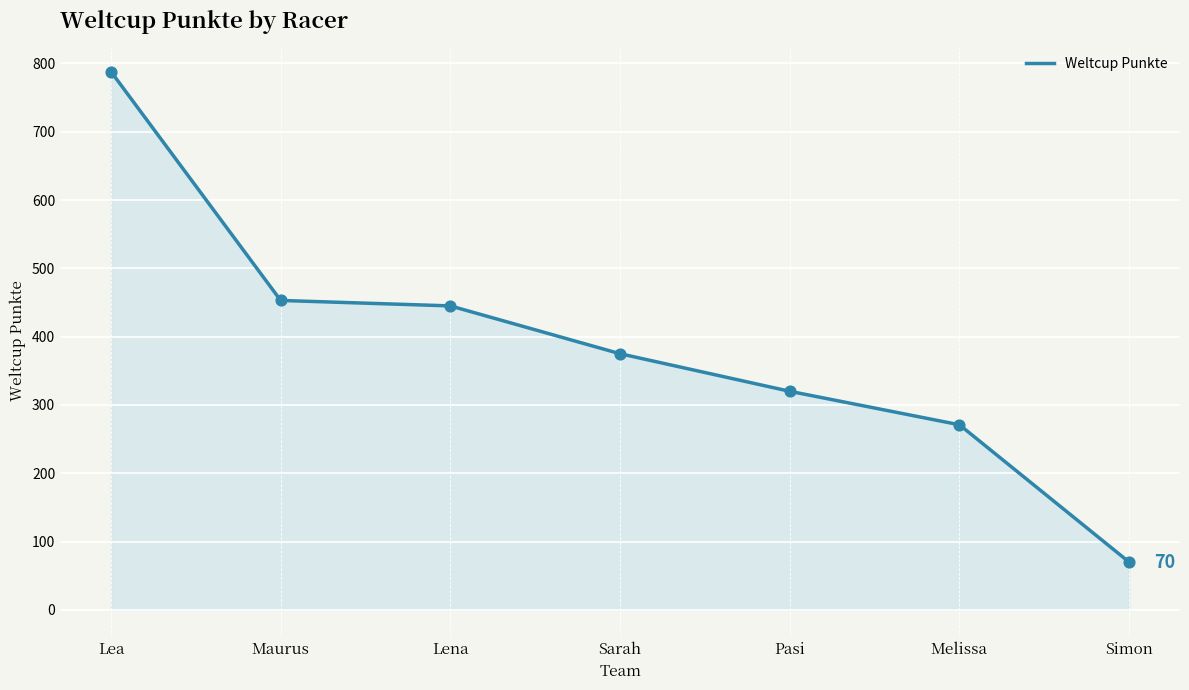

Between Simon and Lea, which is larger?

Lea